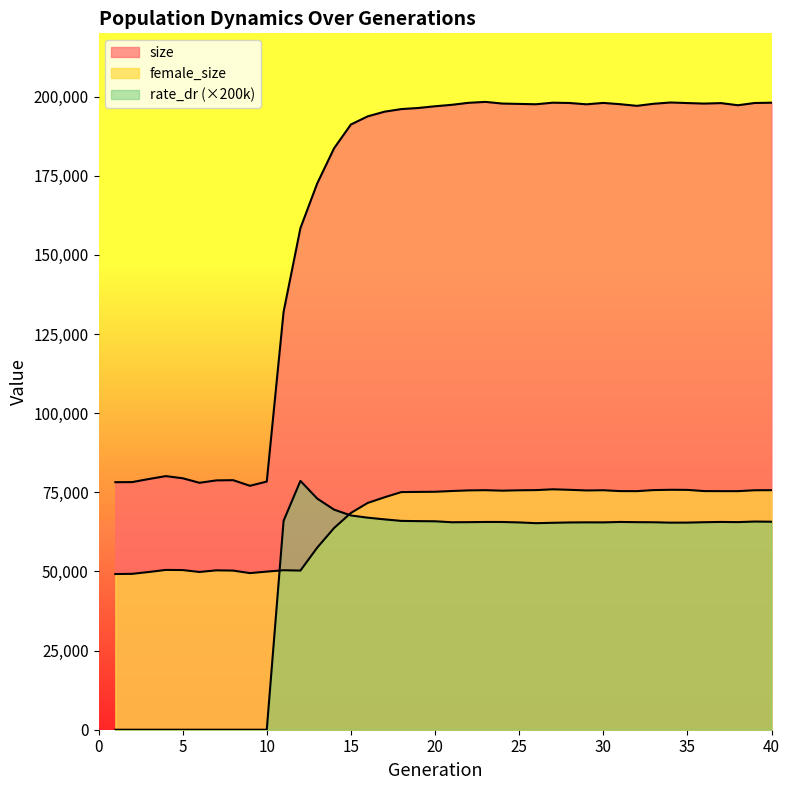

Where is the first local maximum for size?

4